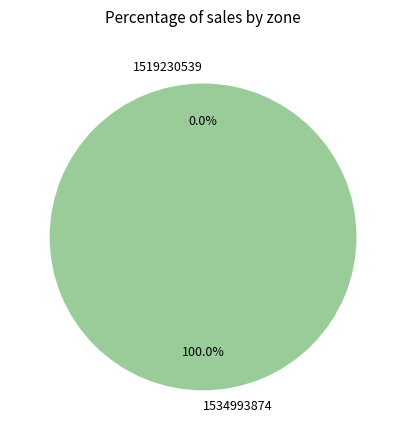

The 1534993874 slice represents 100% of the pie. True or false?

True